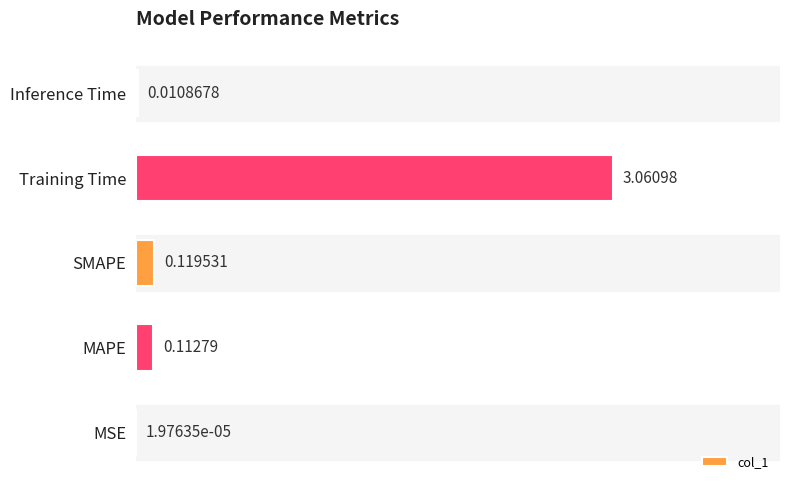

Which has a higher value, Inference Time or SMAPE?

SMAPE